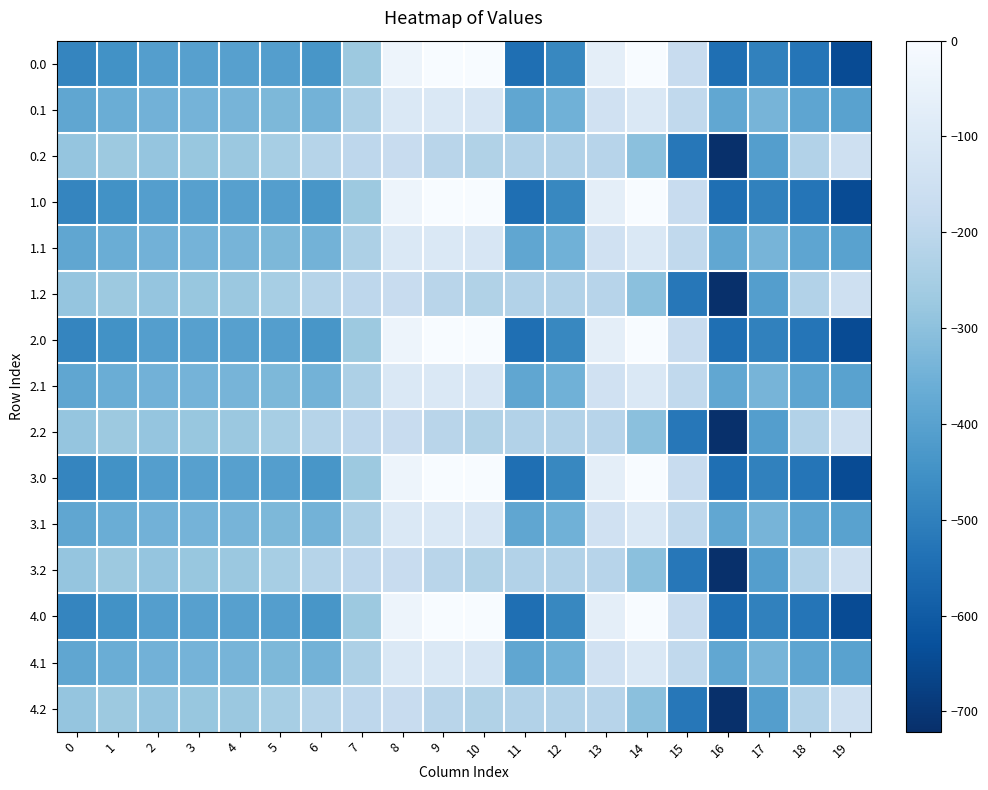

At which category does the chart reach its minimum across all series?

16